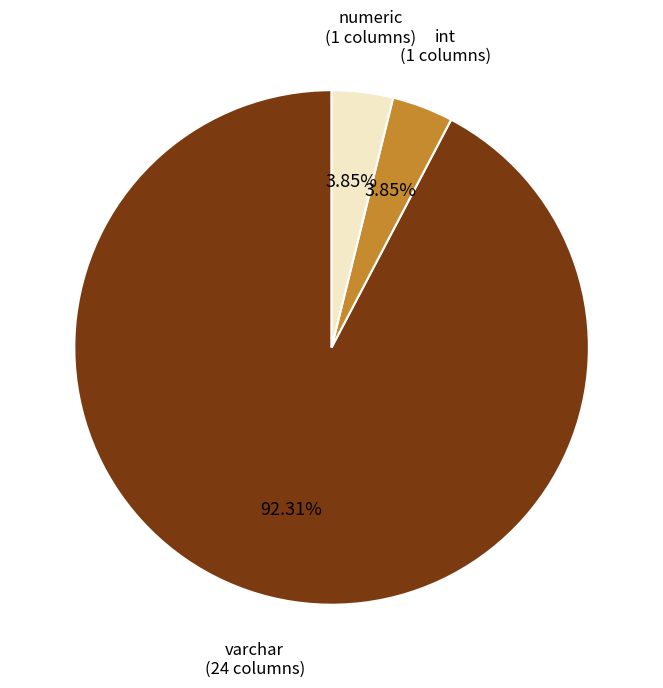

Approximately how many times larger is the value at int compared to numeric?

1.0